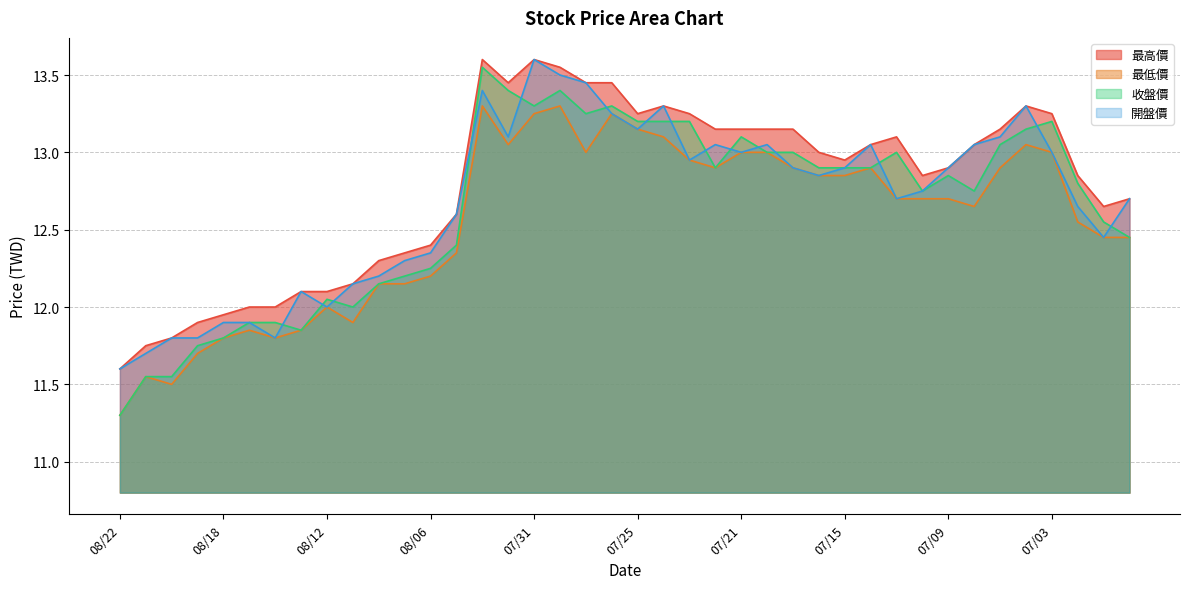

How many interior local peaks does the 收盤價 series have?

8